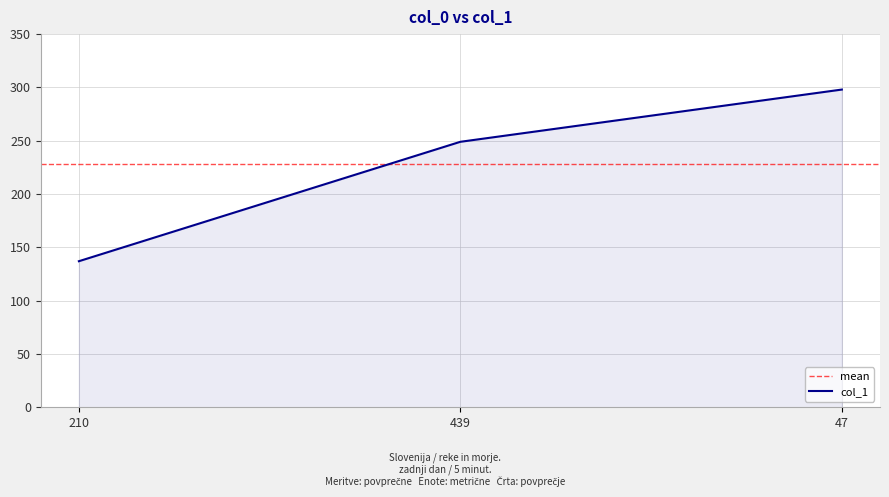

What is the difference between the maximum and minimum values?

161